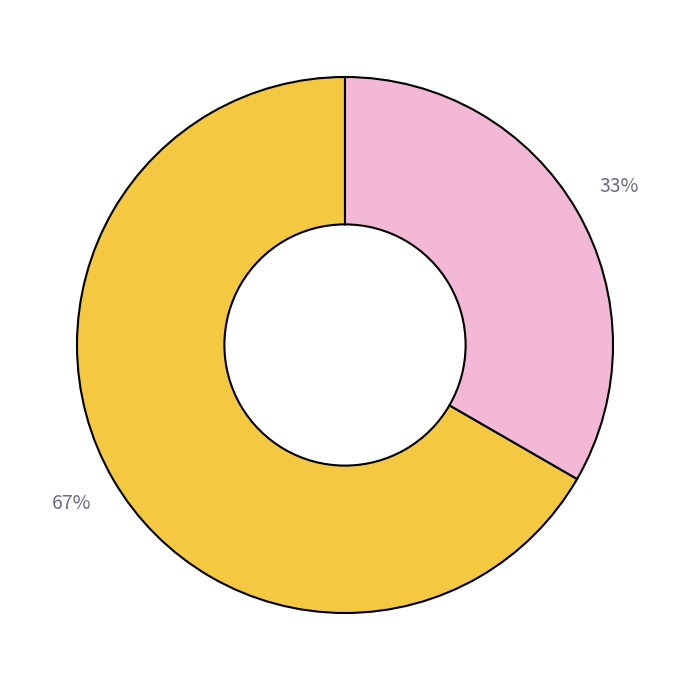

To the nearest percent, what is the average slice percentage?

50%